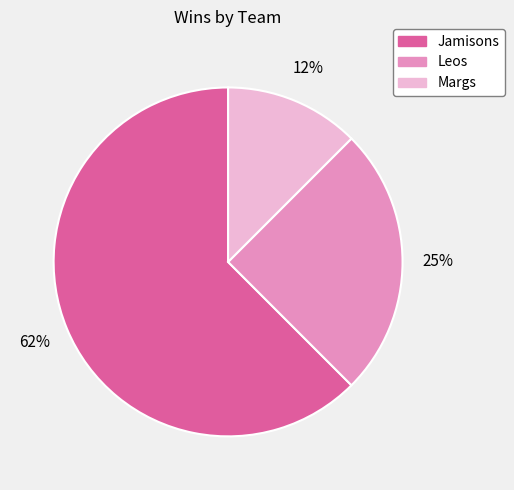

To the nearest percent, what is the average slice percentage?

33%